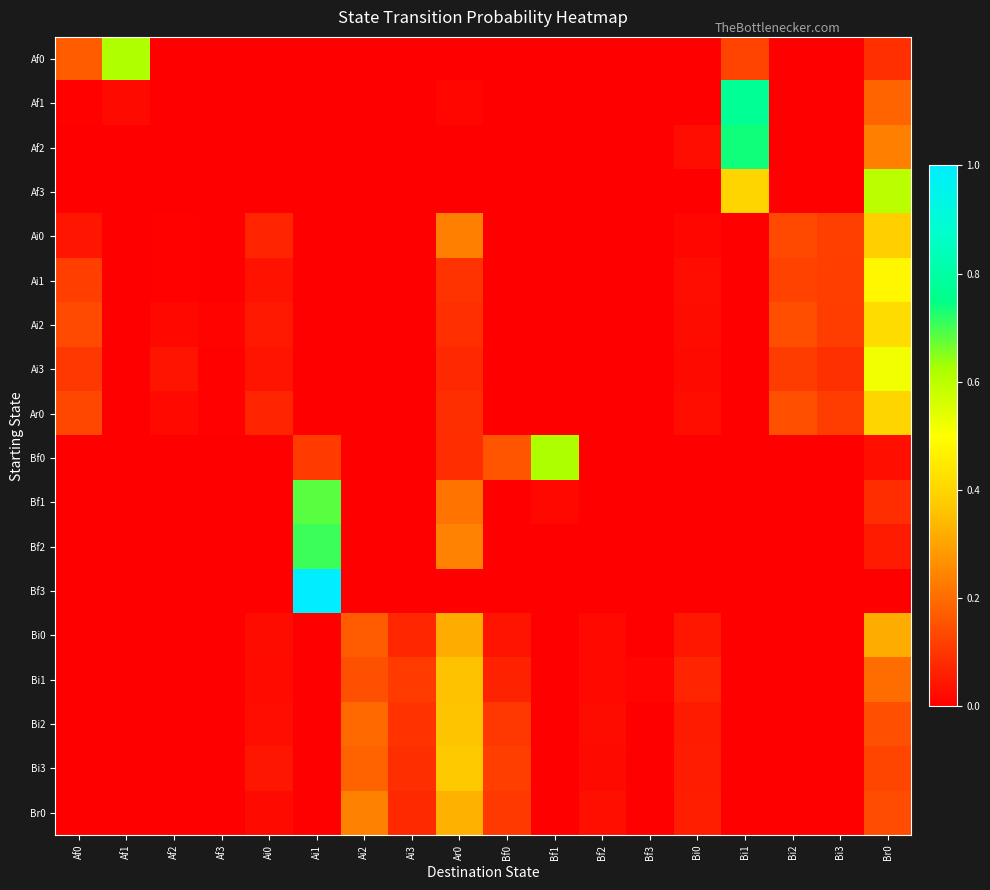

At how many categories does at least one series exceed 0?

18